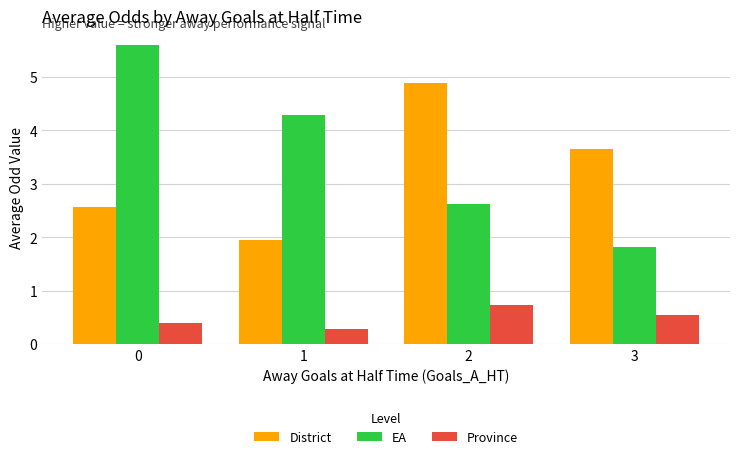

Which series has the widest spread of values?

EA